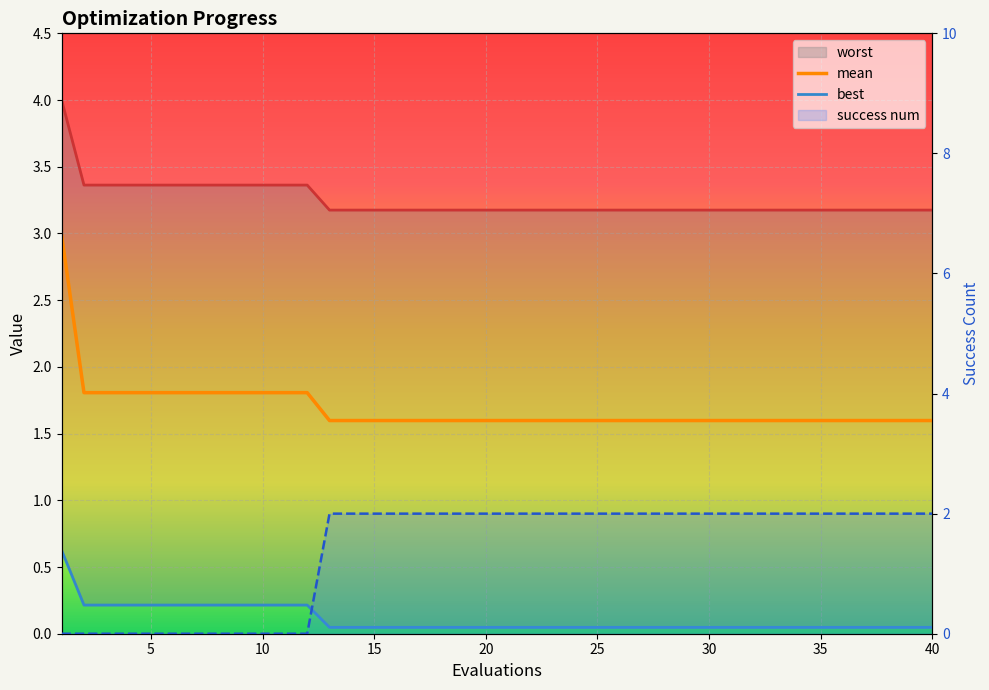

Is the value of mean at 30 greater than the value of success num at 30?

Yes